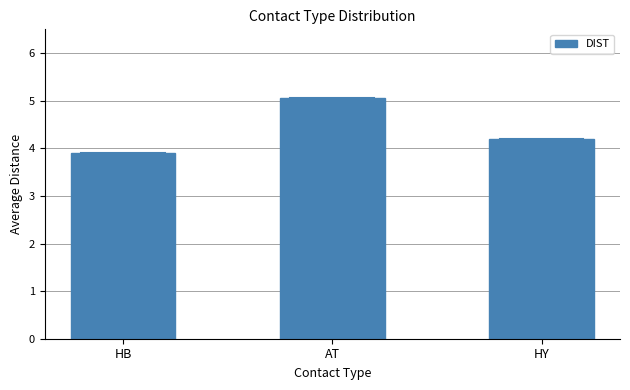

What is the ratio of the value at HB to the value at AT?

0.8